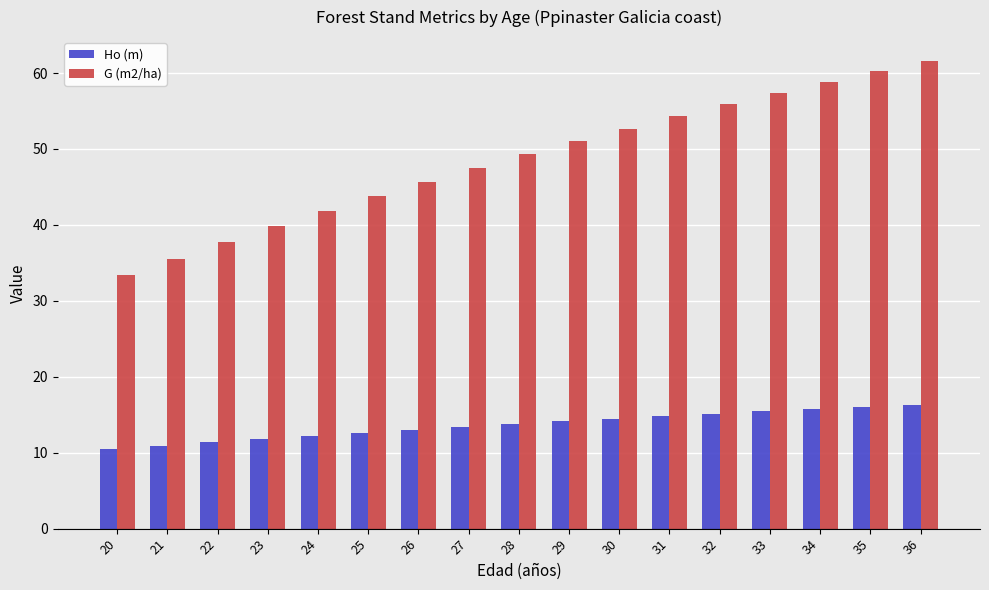

How many values in the G (m2/ha) series exceed 49?

9